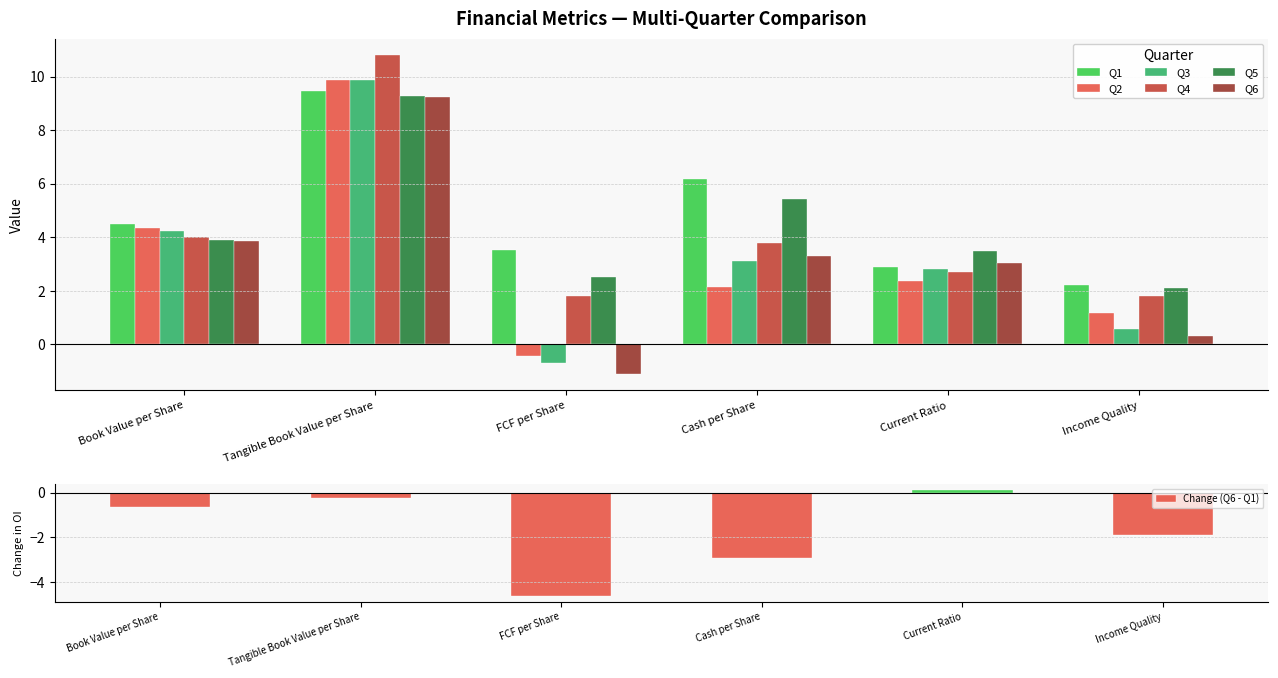

What position from the right is Current Ratio?

2